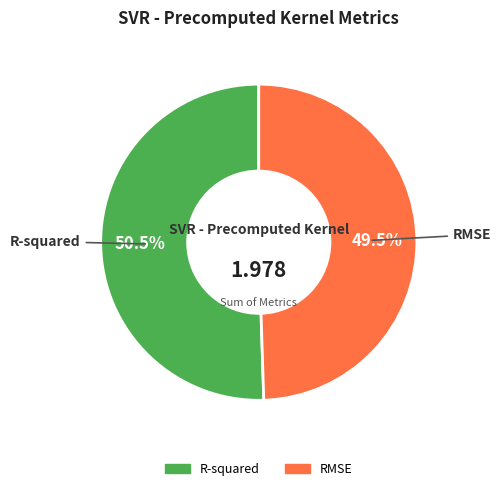

Count the number of slices in the pie.

2